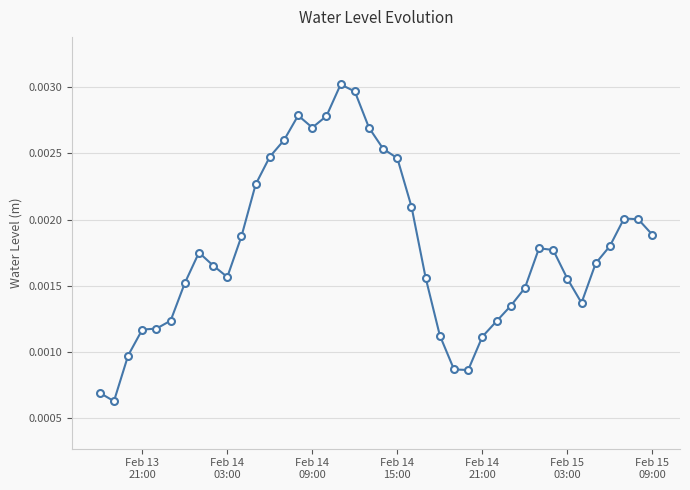

How many values are between 0 and 1?

40